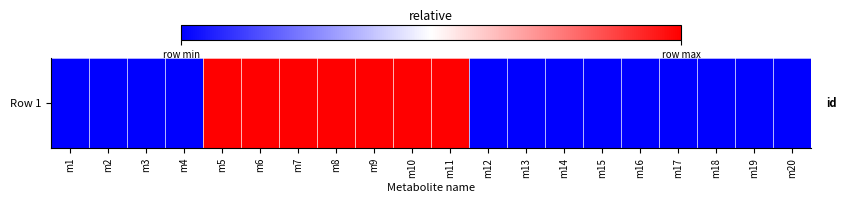

The chart shows a value of 0 at m17. True or false?

False